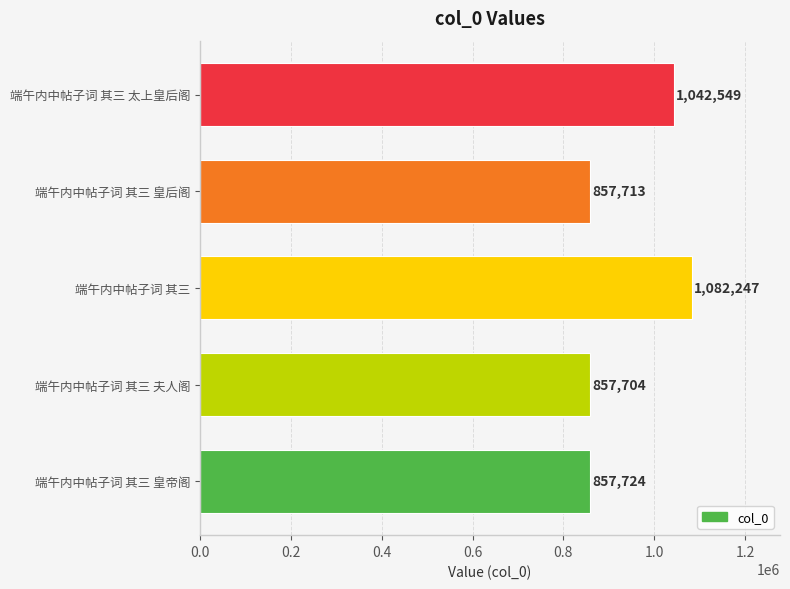

What is the sum of the values at 端午内中帖子词 其三 and 端午内中帖子词 其三 皇后阁?

1939960